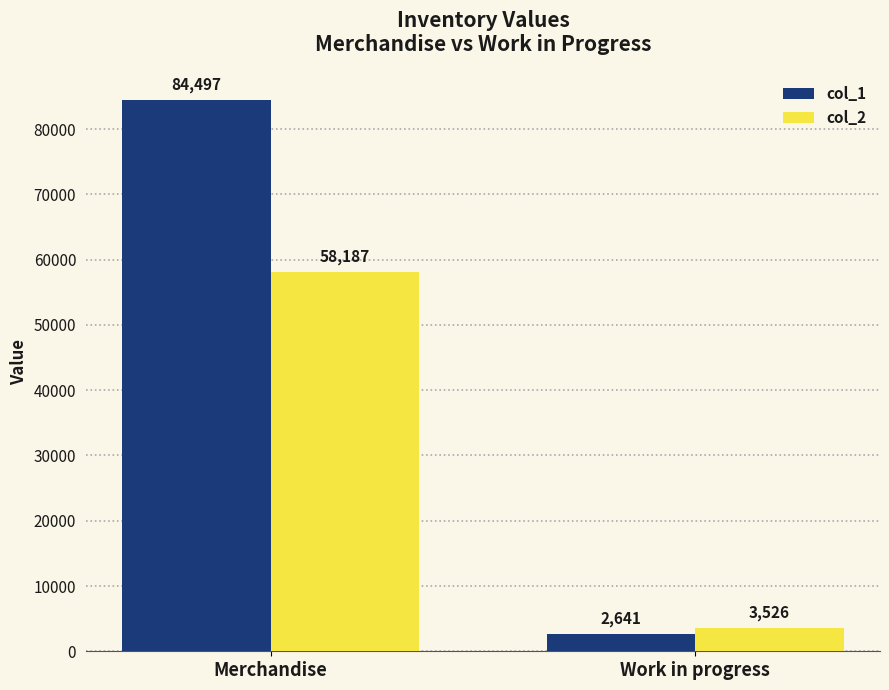

What is the spread (max minus min) of values at Work in progress?

885